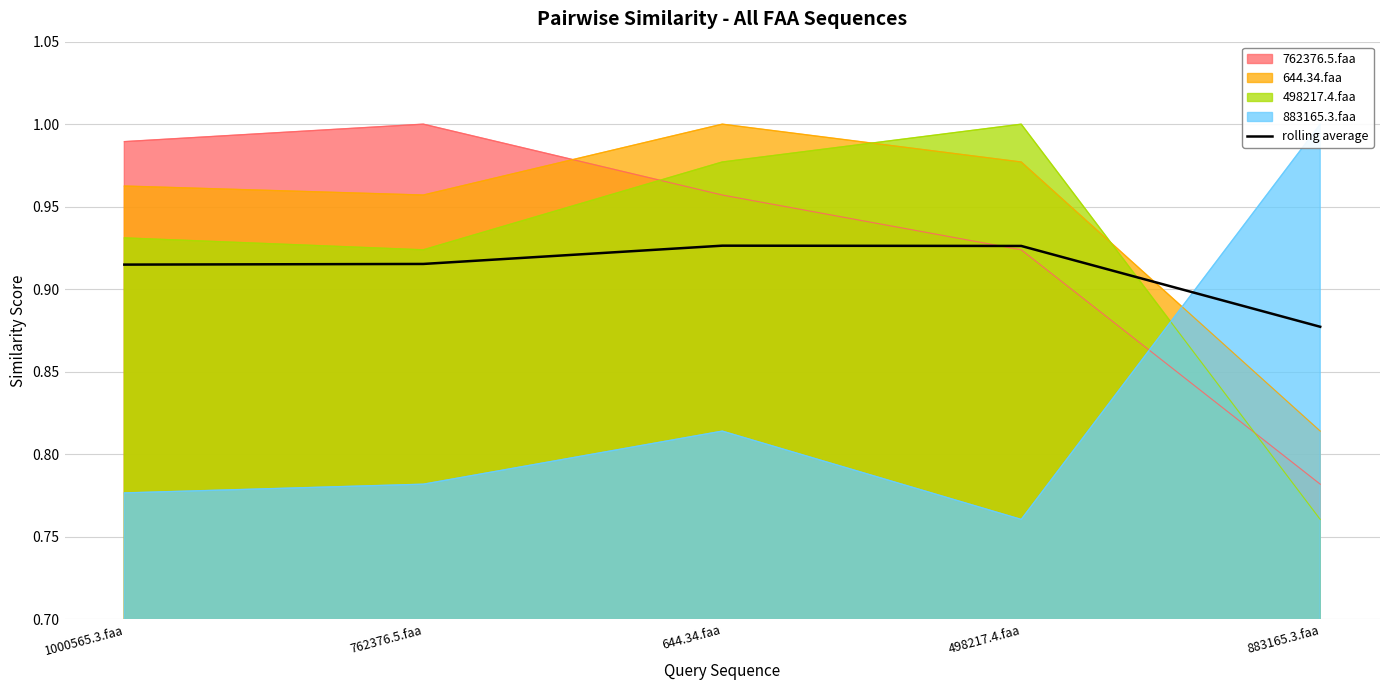

True or false: the data shows 0.9 at 1000565.3.faa.

True